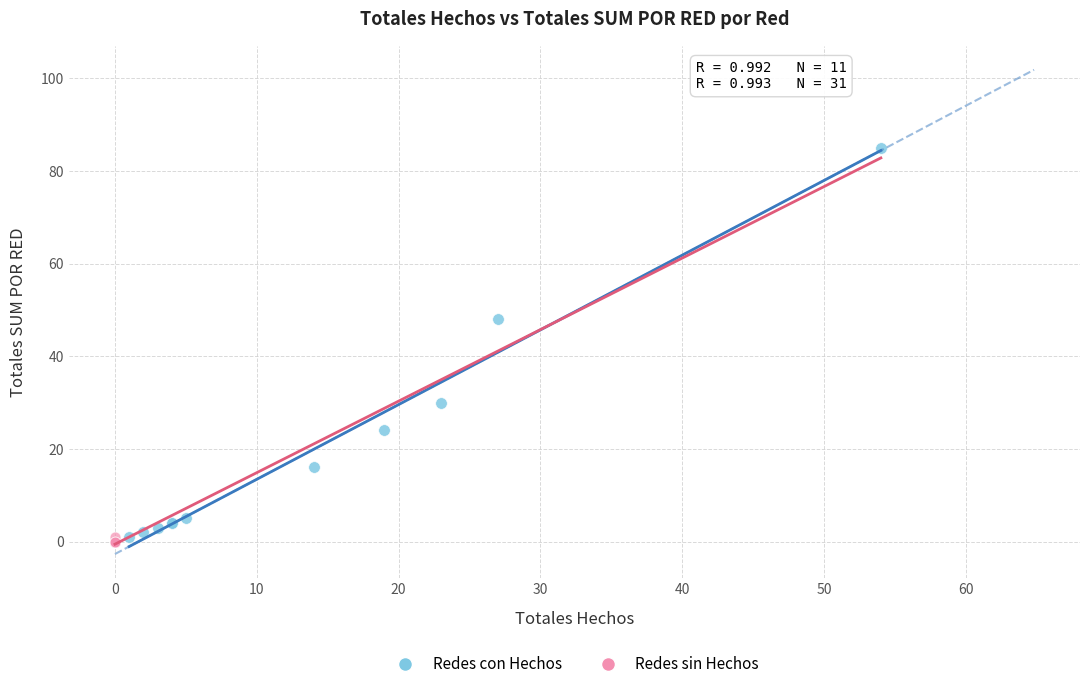

Which series contains the highest Y value?

Redes con Hechos